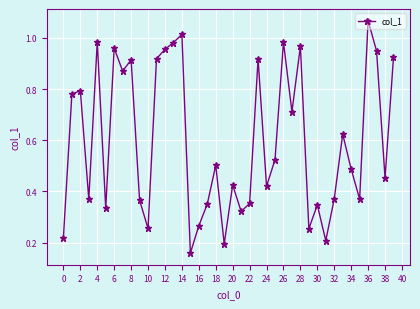

How many points are higher than both their immediate neighbors (excluding endpoints)?

13